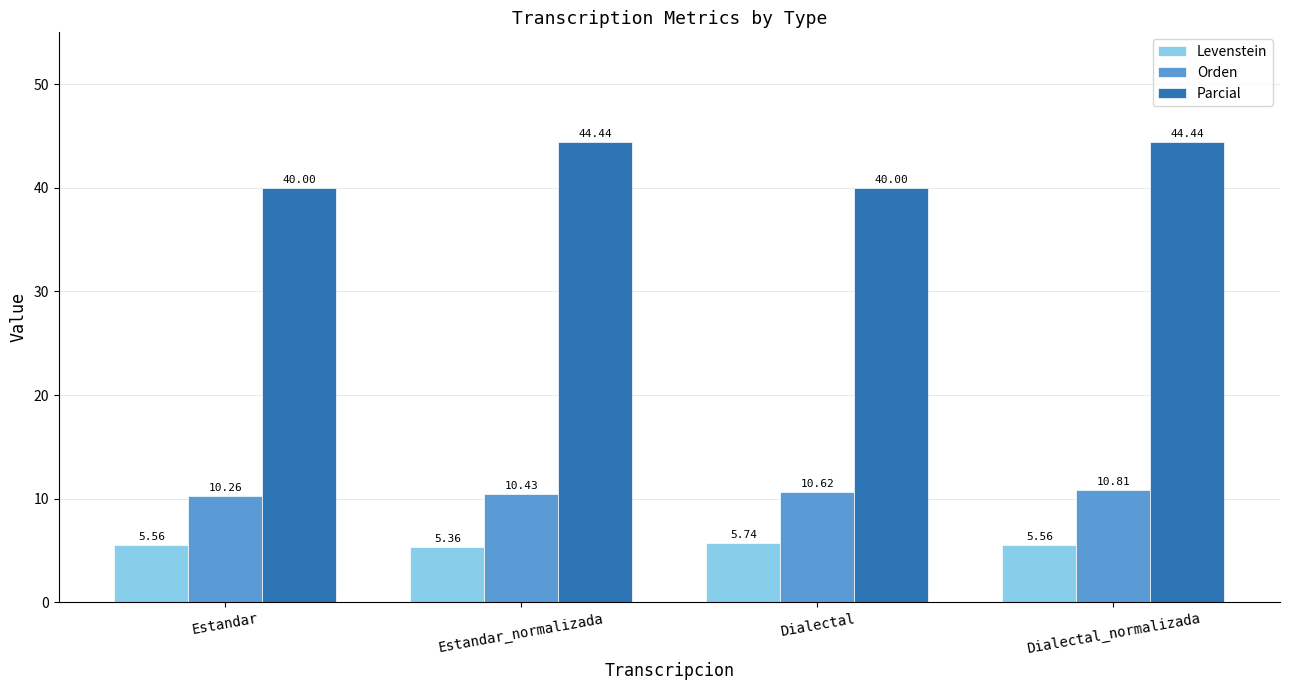

At which category is the sum across all series the highest?

Dialectal_normalizada